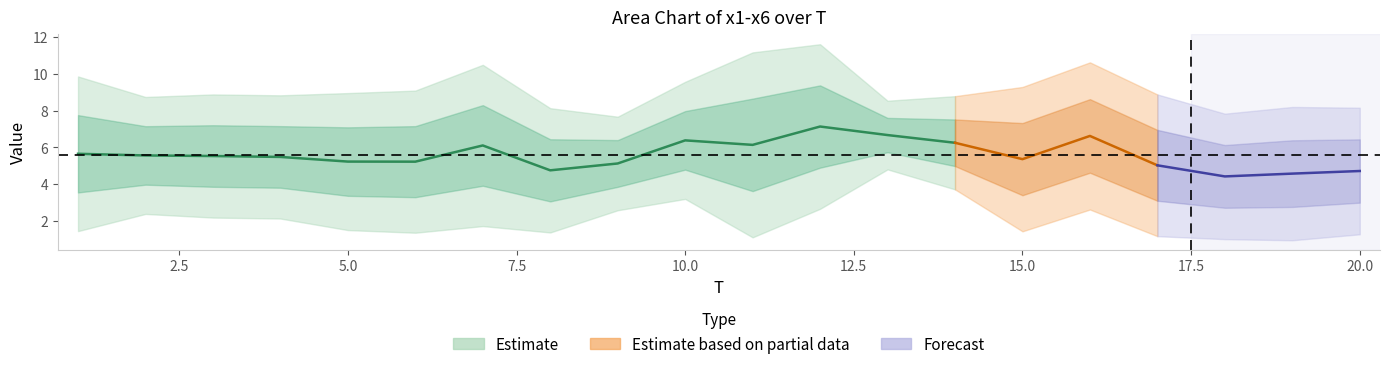

True or false: x6 has a value of 1.8 at 14.

False